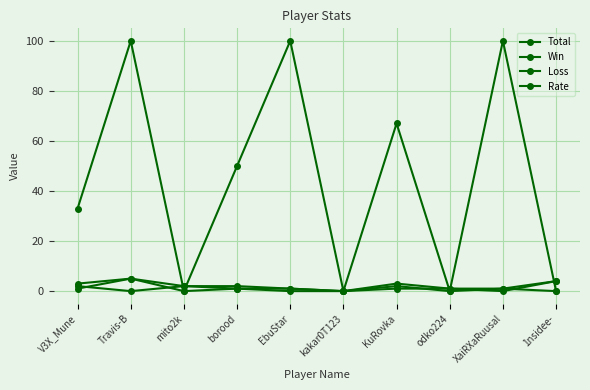

The Total series shows 3 at Travis-B. True or false?

False